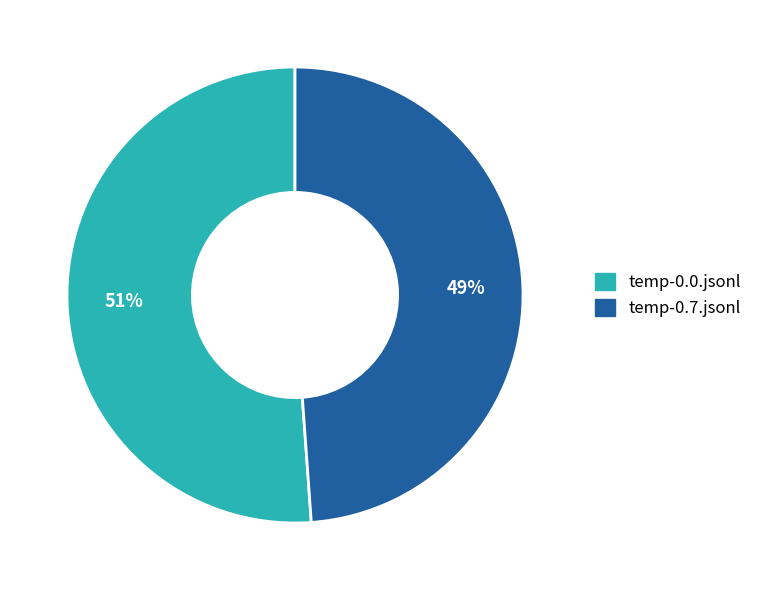

Is it true that temp-0.0.jsonl is 42% of the pie?

False